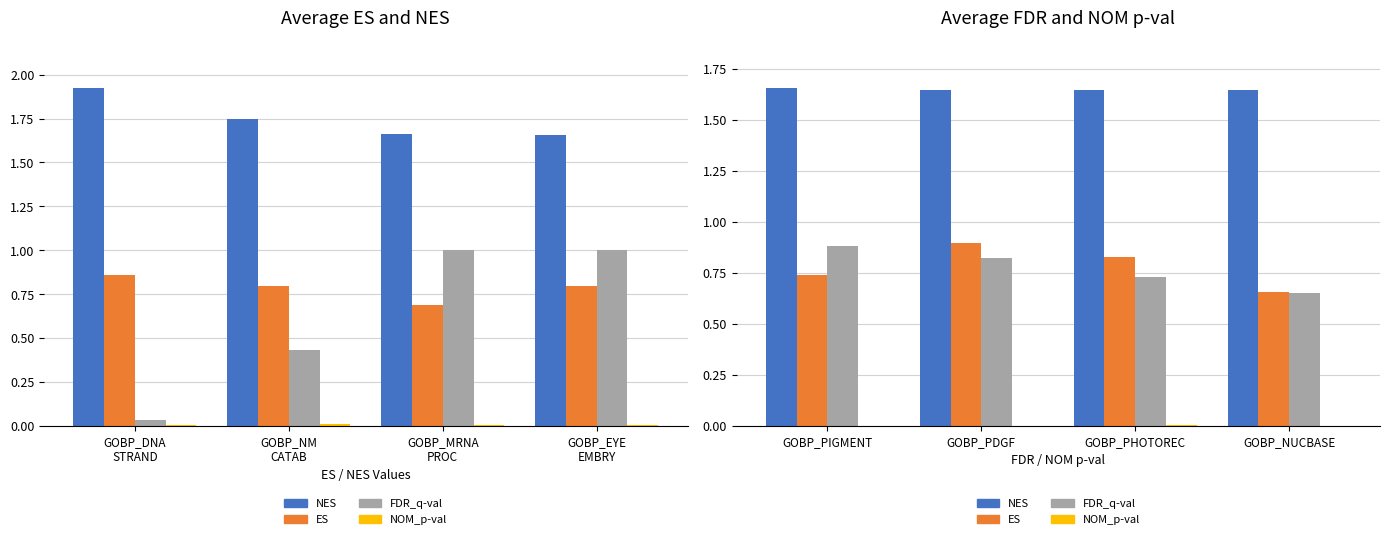

What are all the series names shown in the legend?

NES, ES, FDR_q-val, NOM_p-val